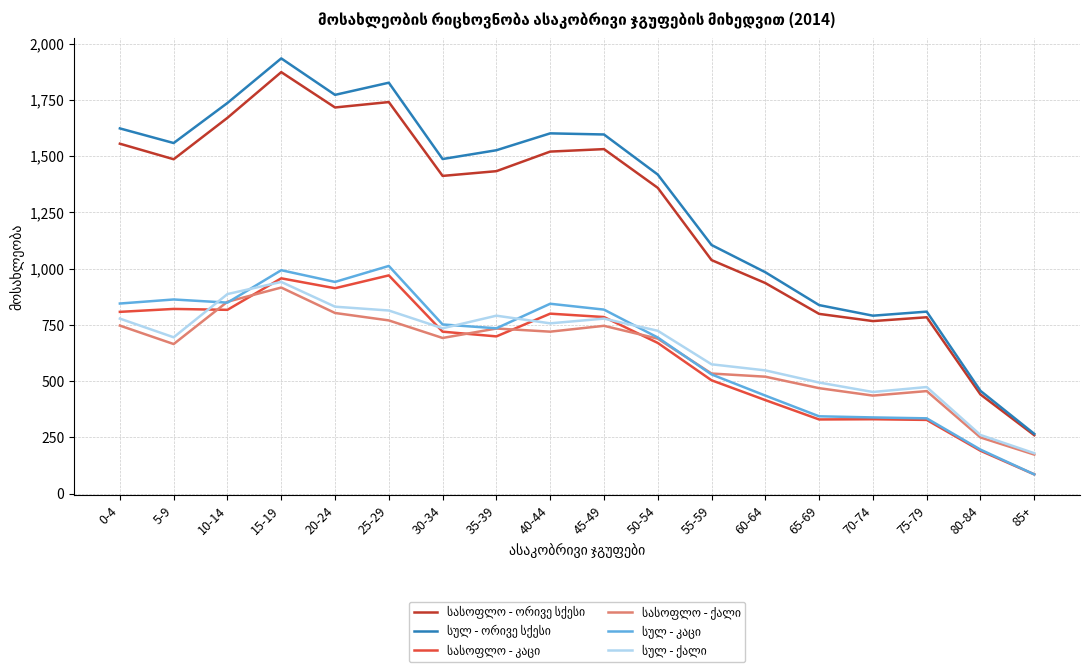

What is the spread (max minus min) of values at 50-54?

748